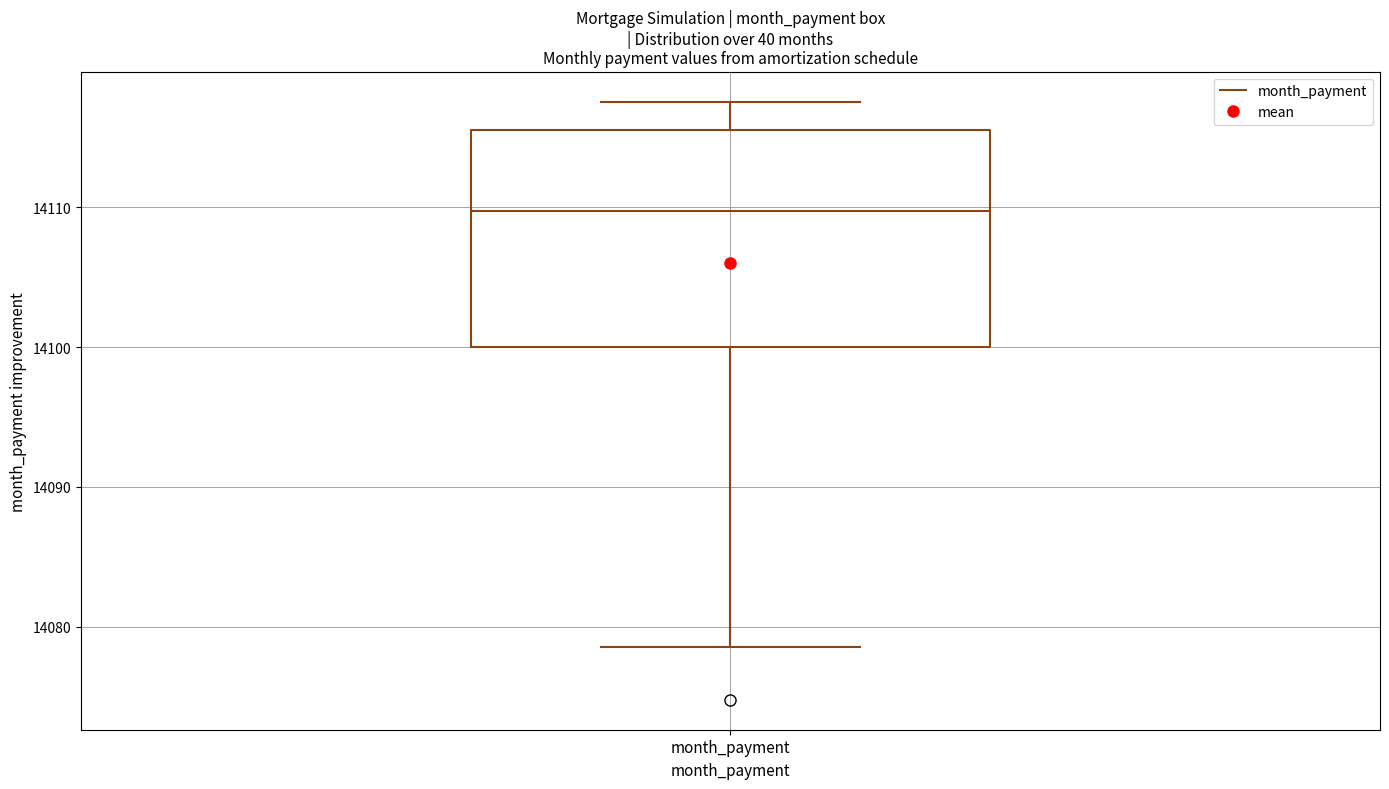

Transcribe this box plot: give where the median line is, the range the box spans, and where the two whiskers end, as read against the y-axis. The values are not printed on the chart, so give them approximately, as read against the axis.

median 14110, box 14100 to 14116, whiskers 14079 to 14118